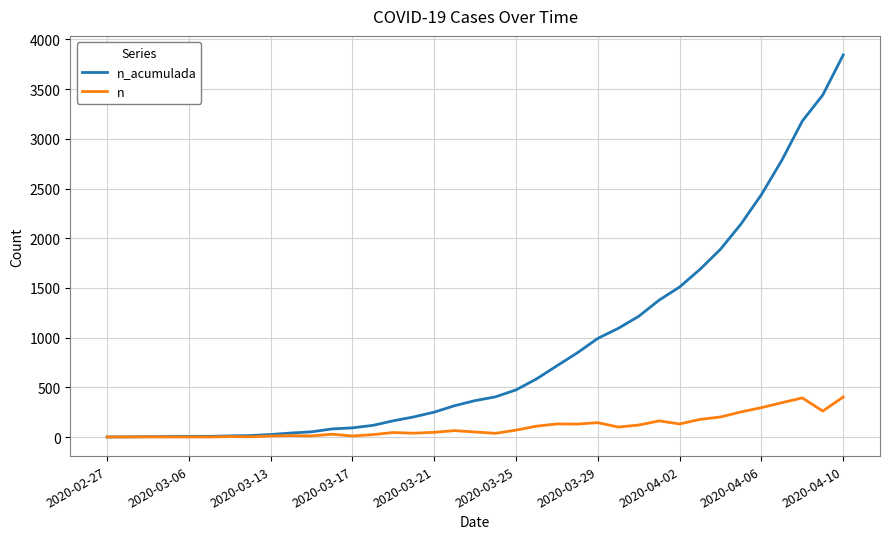

List the series in order of their peak value, highest first.

n_acumulada, n